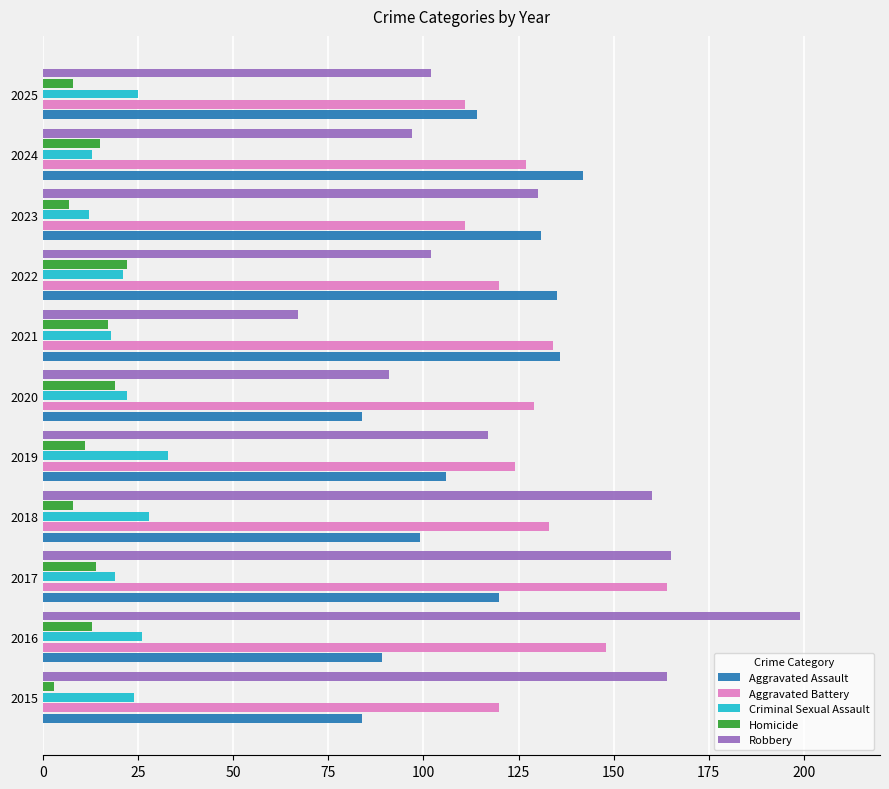

List the series in order of their peak value, lowest first.

Homicide, Criminal Sexual Assault, Aggravated Assault, Aggravated Battery, Robbery